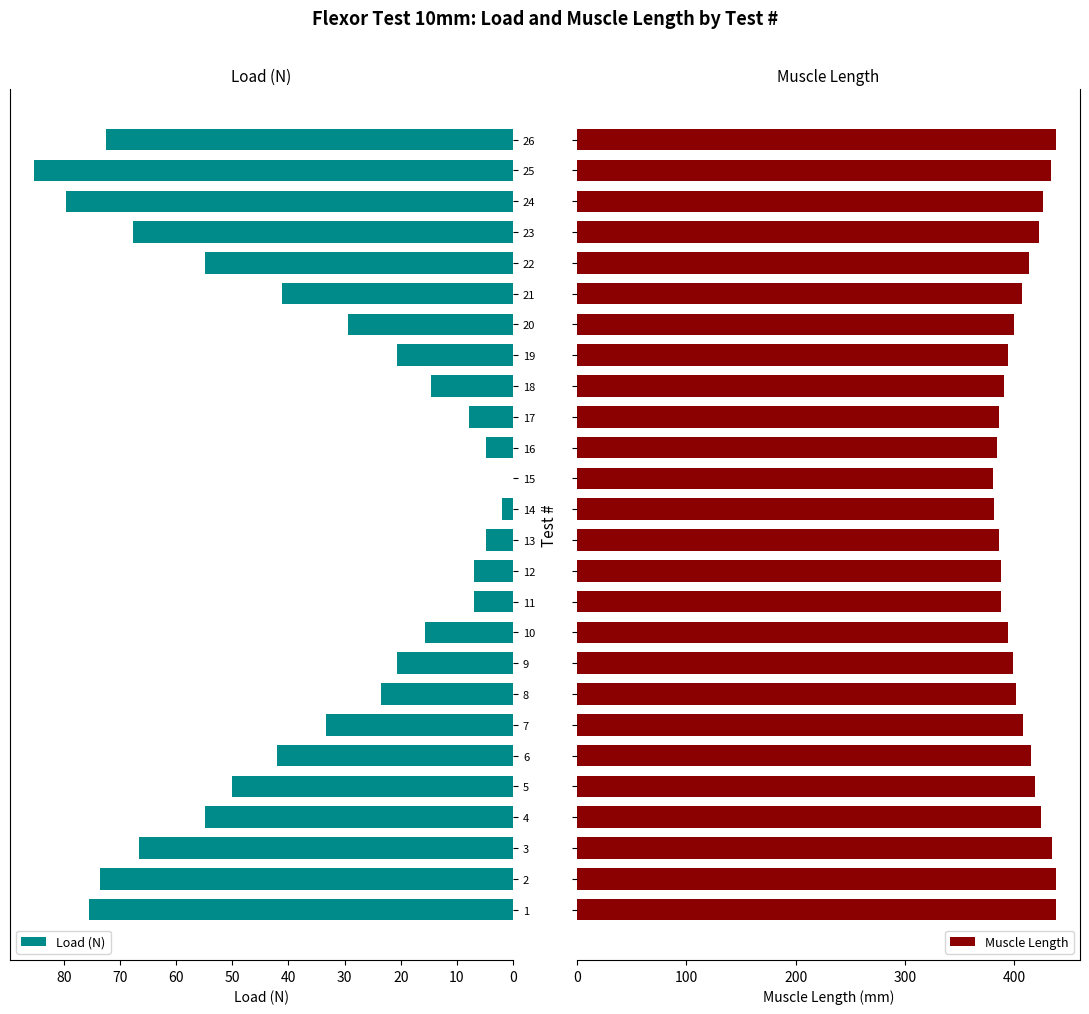

Is it true that Load (N) equals 7.3 at 10?

False